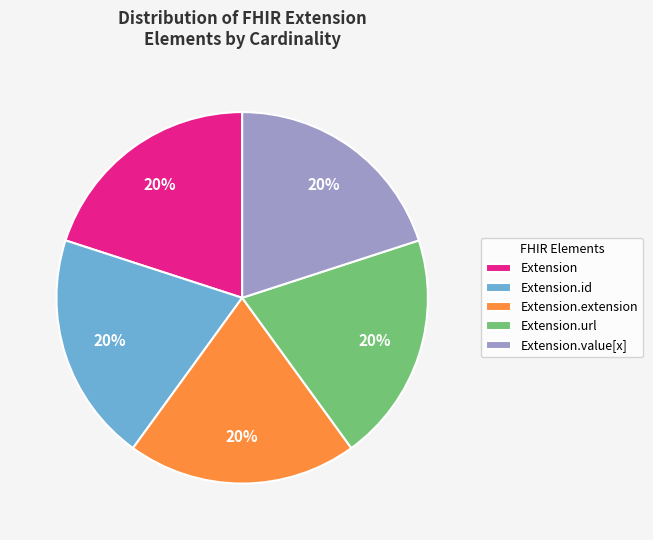

Count the number of slices in the pie.

5